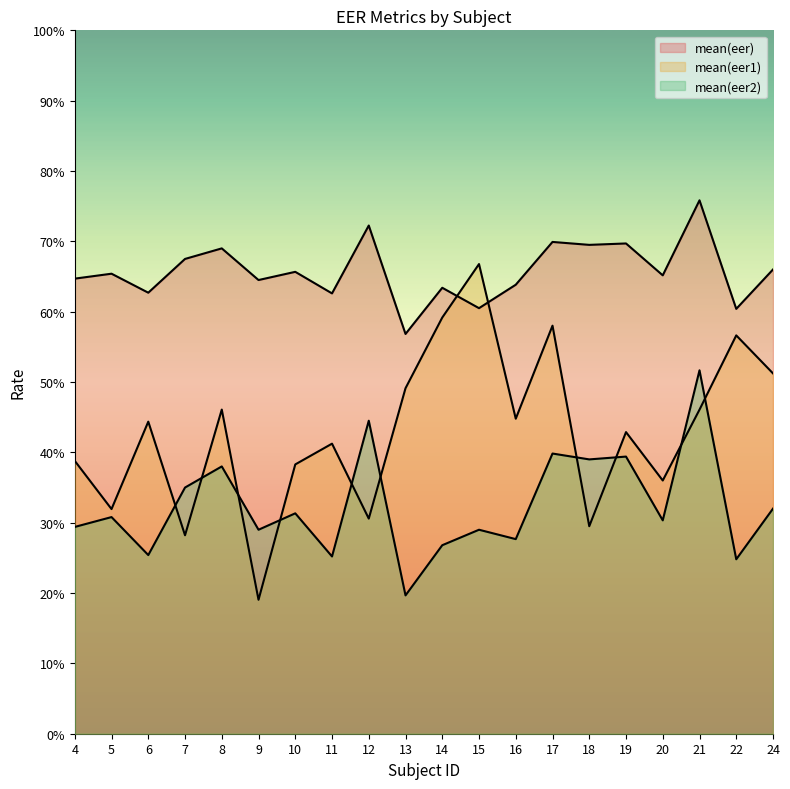

True or false: mean(eer) has more than 2 interior local peaks.

True